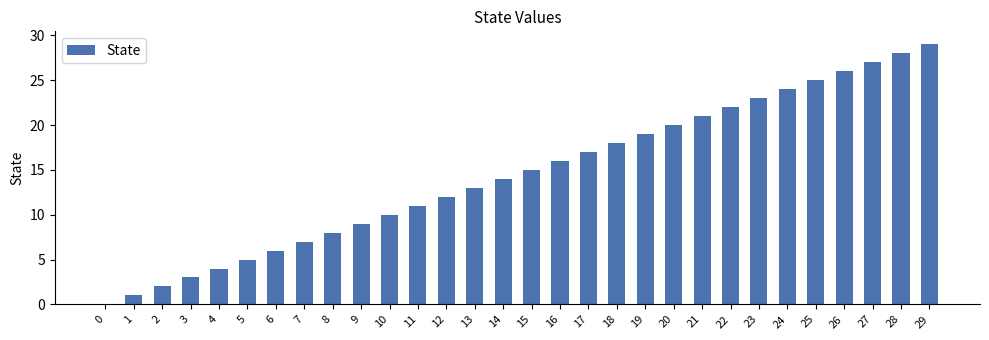

Are the bars grouped side by side (vs. stacked)?

No